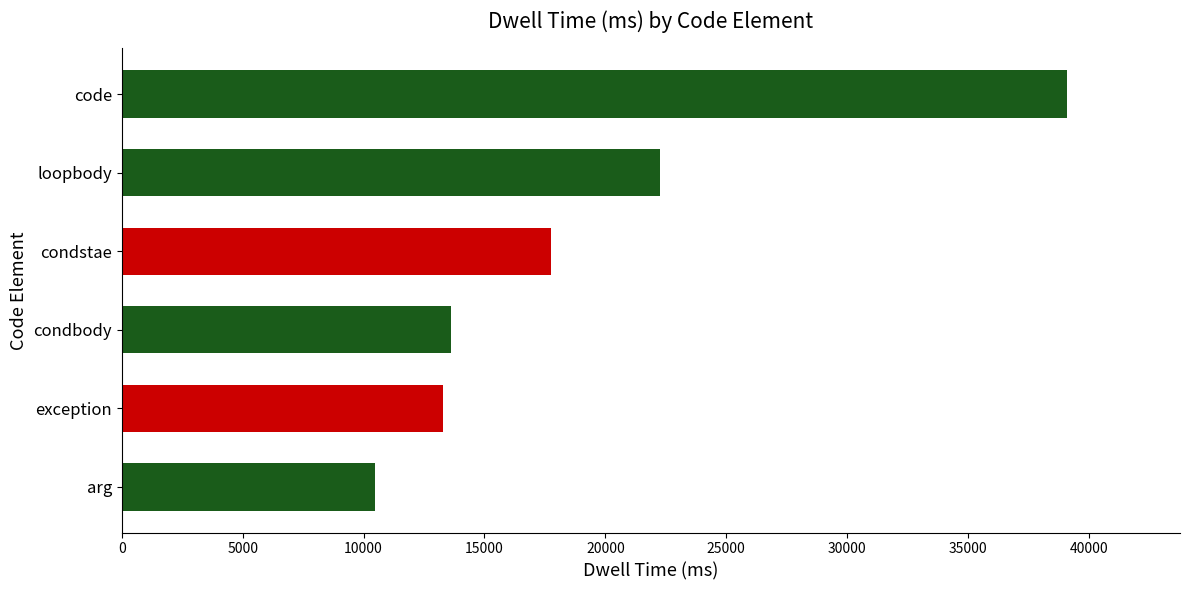

Is it true that the value at condbody is 6051.8?

False